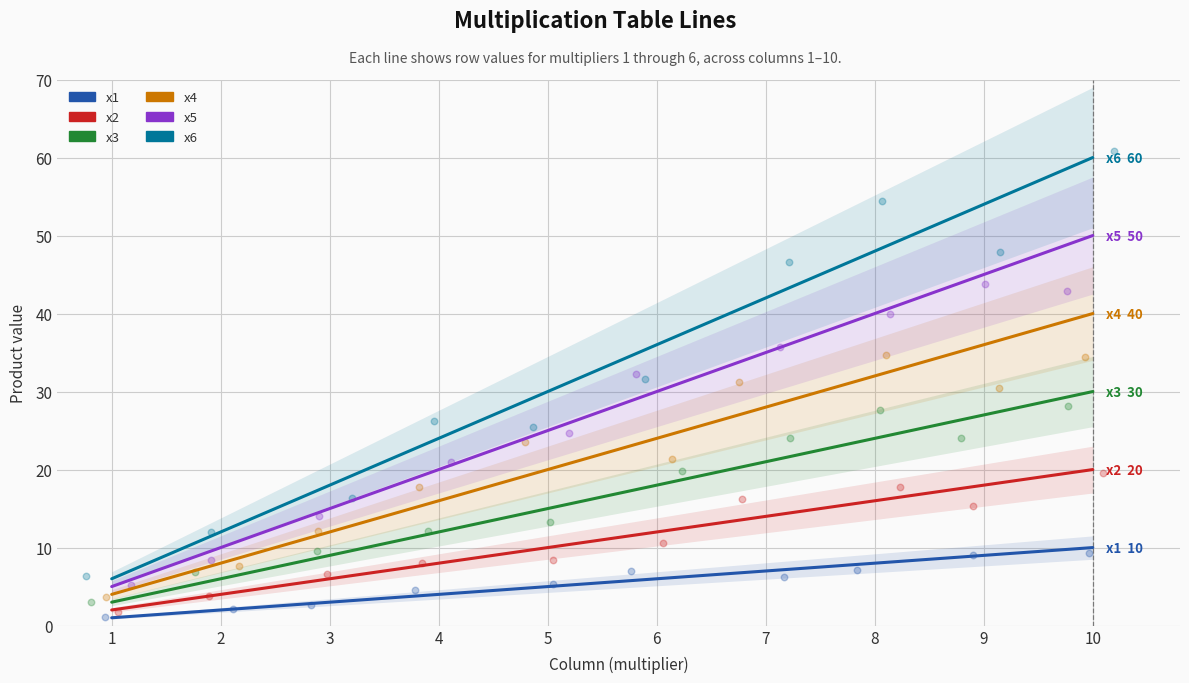

Which series has the widest spread of Y values?

x6